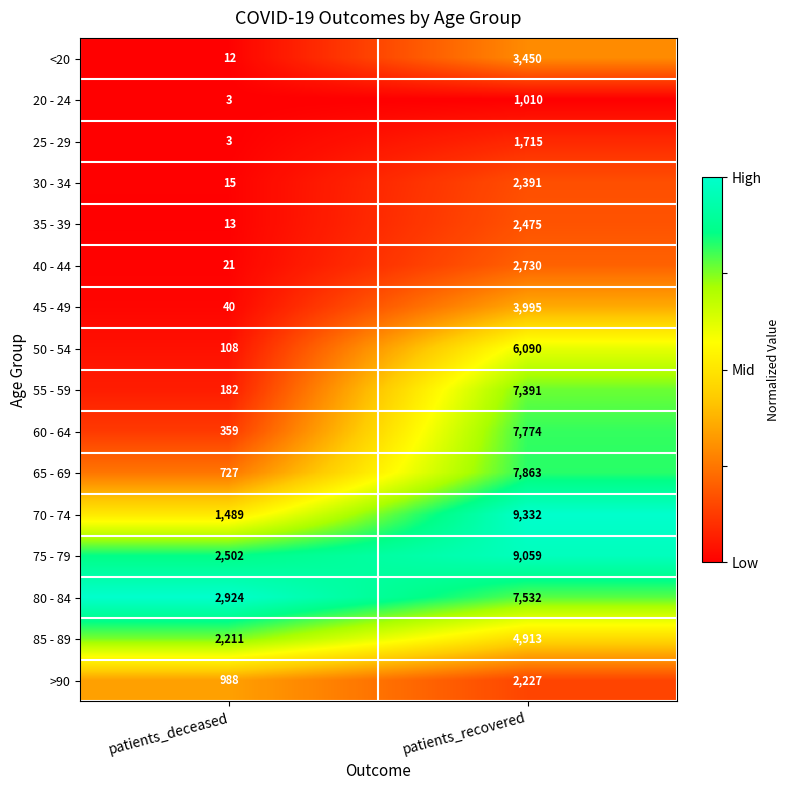

At which category is the sum across all series the highest?

patients_recovered